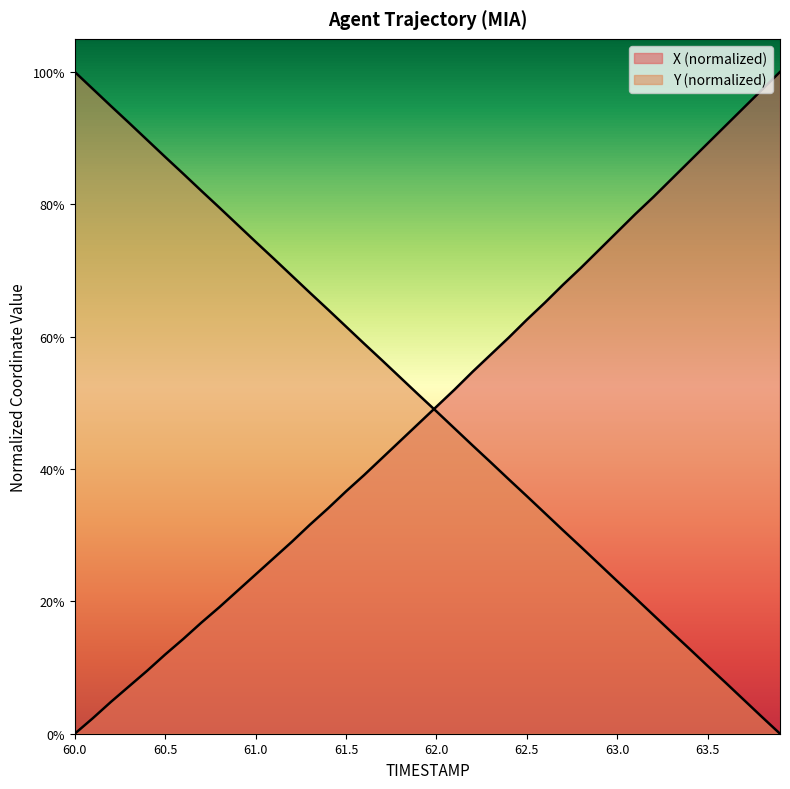

Rank the series by their average value, from highest to lowest.

Y, X